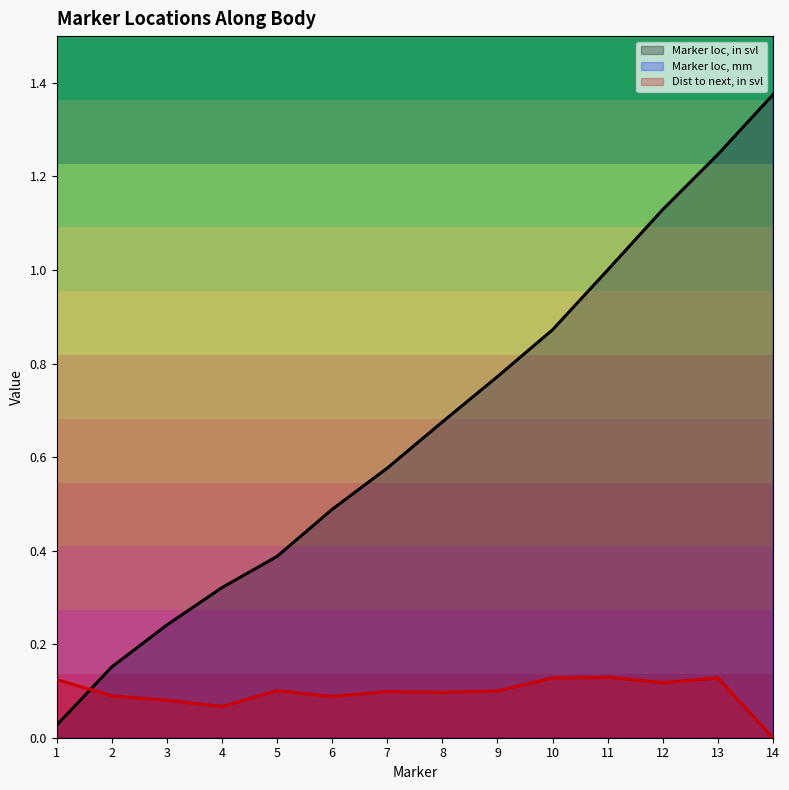

True or false: Marker loc, mm and Dist to next, in svl cross at least once.

False